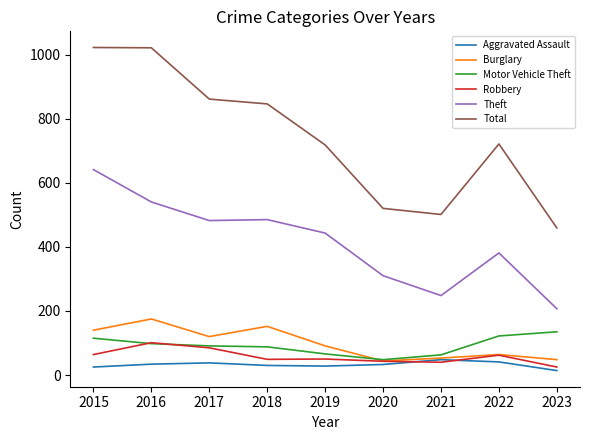

Which series changed the most between 2016 and 2017?

Total